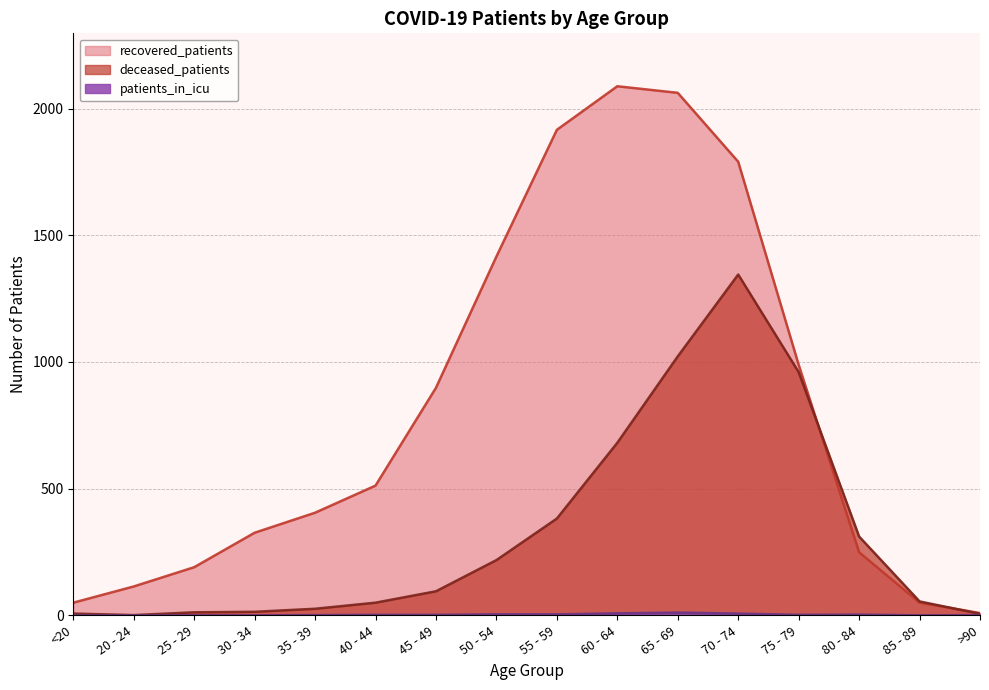

What is the total value across all series at 30 - 34?

340